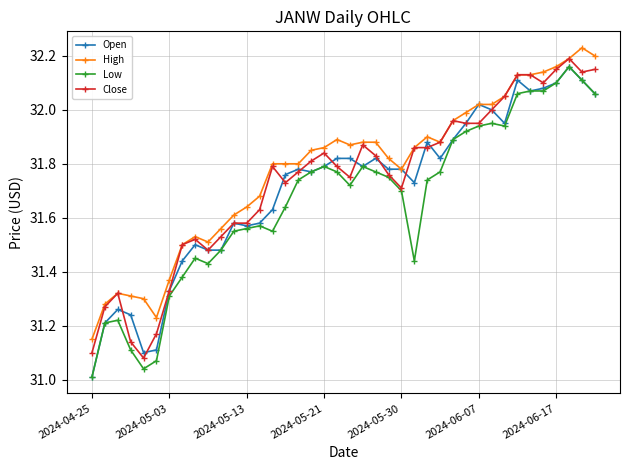

True or false: High and Low intersect in this chart.

False